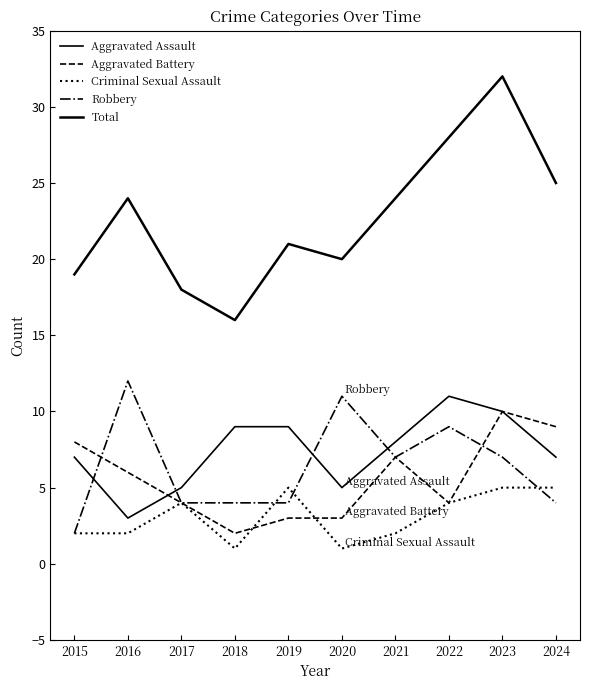

List the series in order of their peak value, lowest first.

Criminal Sexual Assault, Aggravated Battery, Aggravated Assault, Robbery, Total